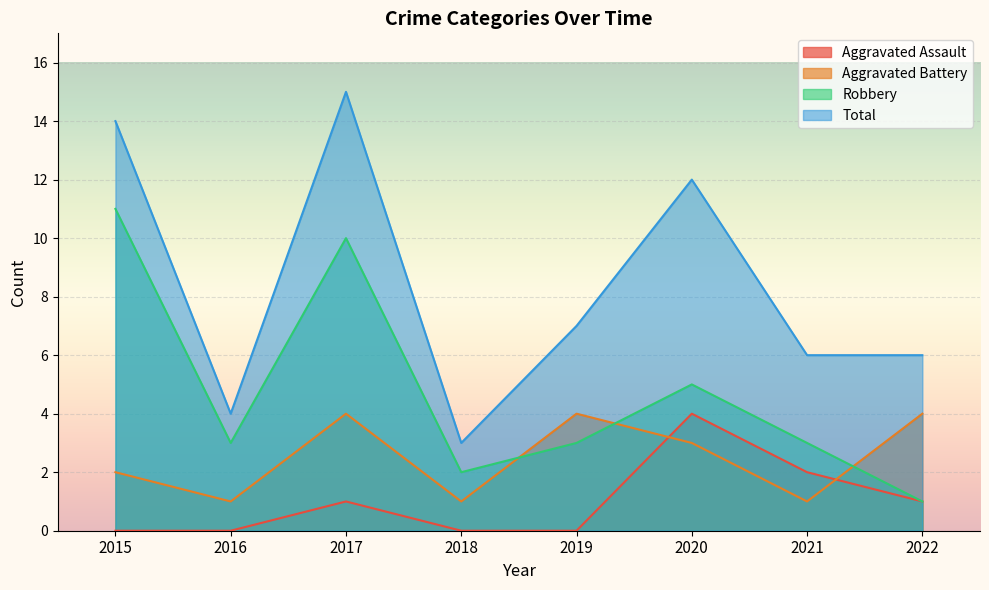

What are all the series names shown in the legend?

Aggravated Assault, Aggravated Battery, Robbery, Total